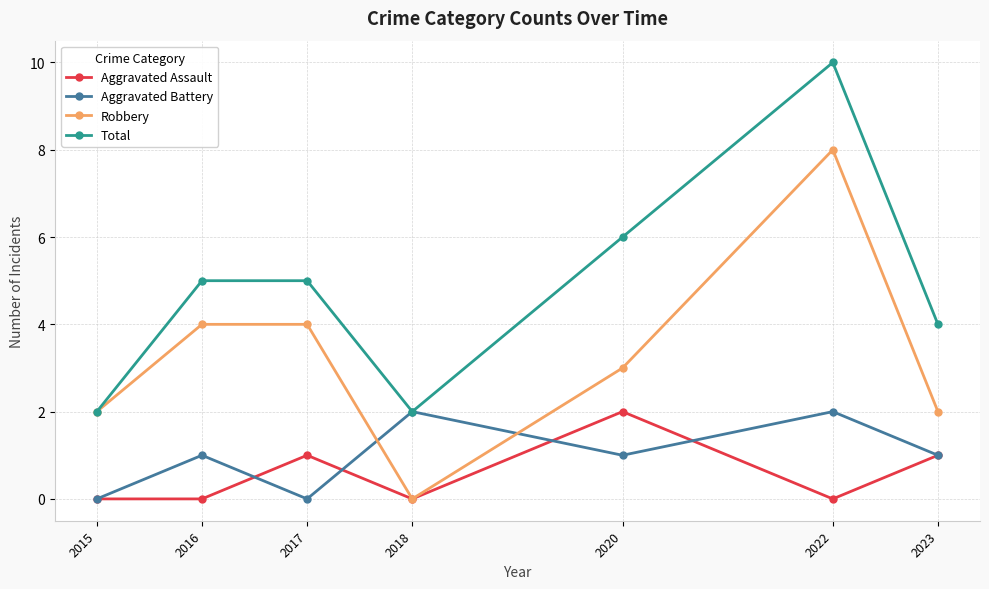

In Robbery, how many points are lower than both neighbors (excluding endpoints)?

1